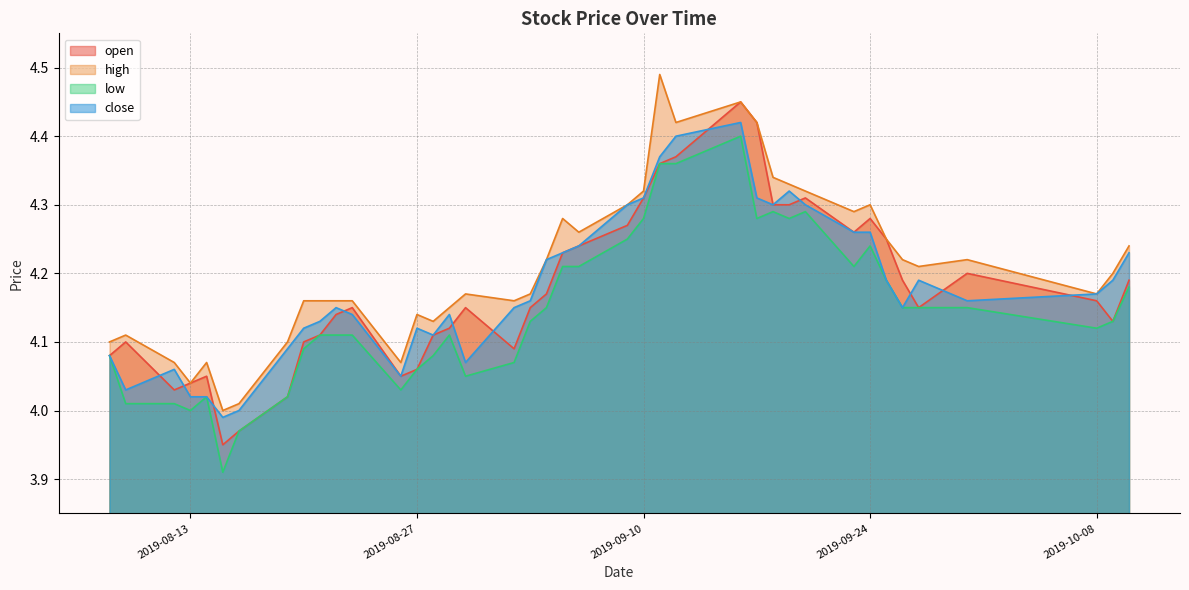

Which category has the highest value in the low series?

2019-09-16